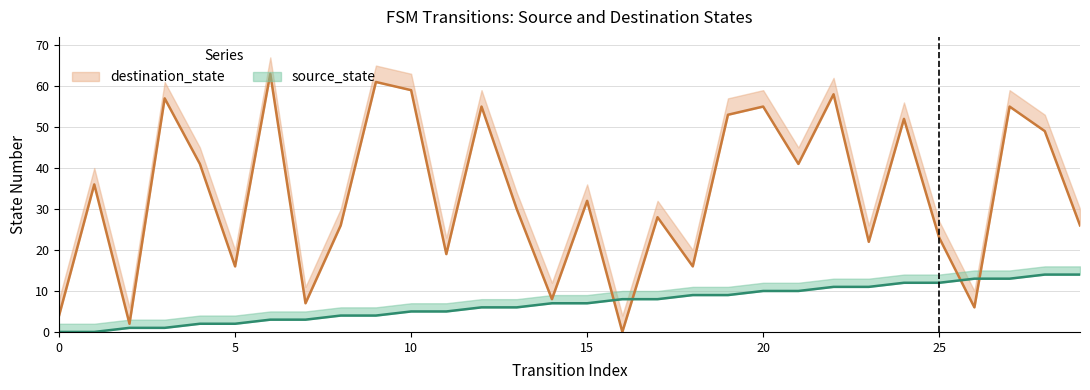

How many intersections are there between destination_state and source_state?

4